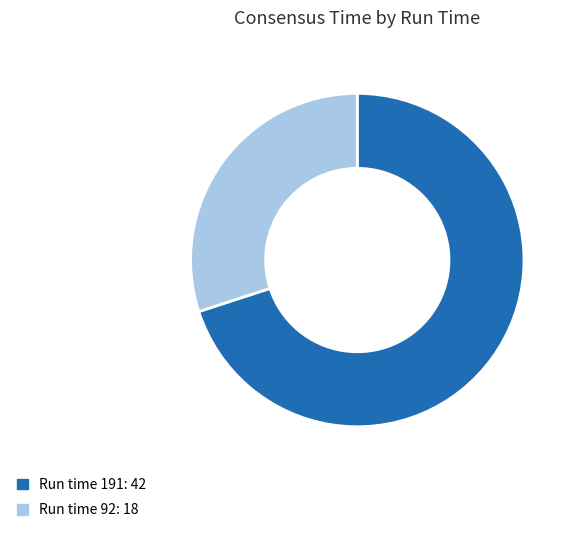

Is there a majority slice in this chart?

Yes